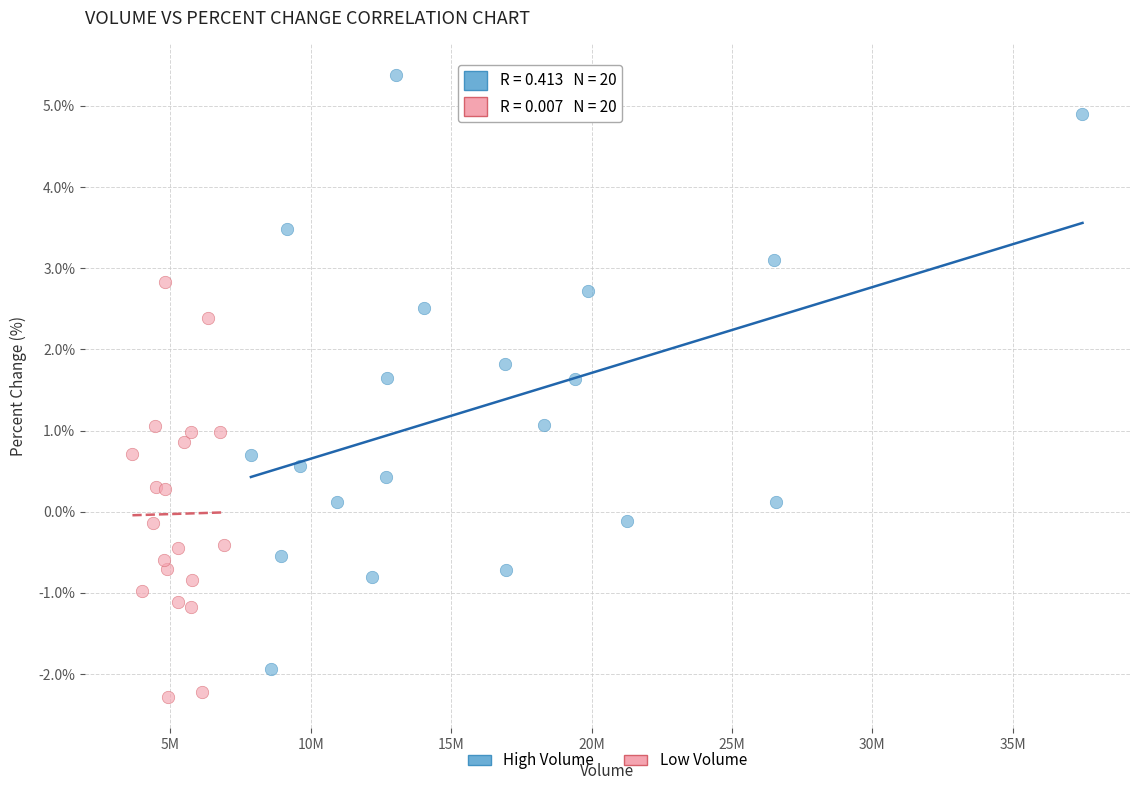

What are all the series names shown in the legend?

High Volume, Low Volume